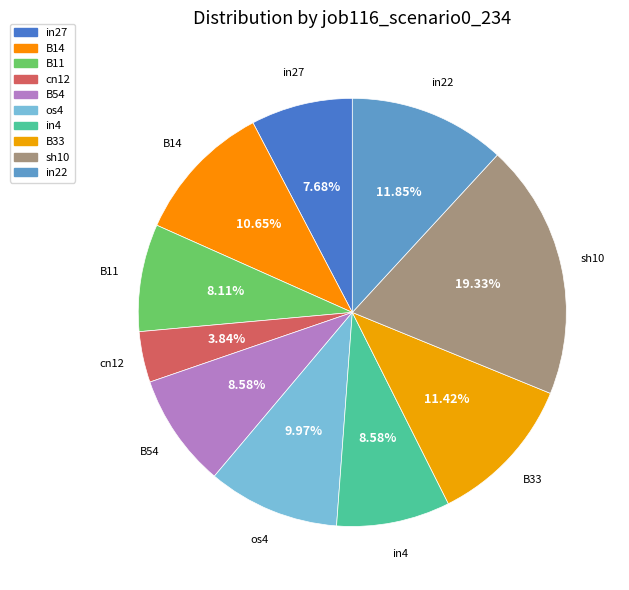

Count the number of slices in the pie.

10